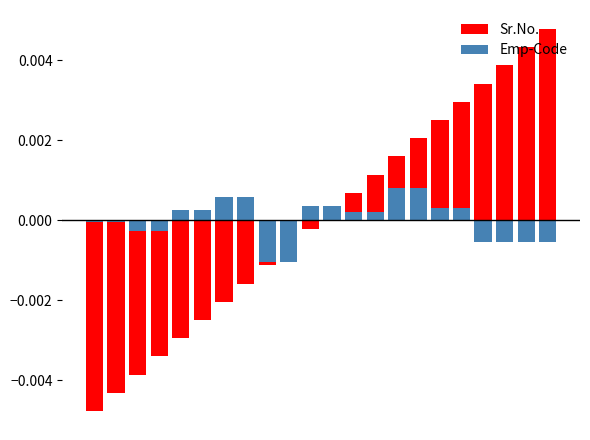

Rank the categories by Sr.No. value from highest to lowest.

21, 20, 19, 18, 17, 16, 15, 14, 13, 12, 11, 10, 9, 8, 7, 6, 5, 4, 3, 2, 1, 0